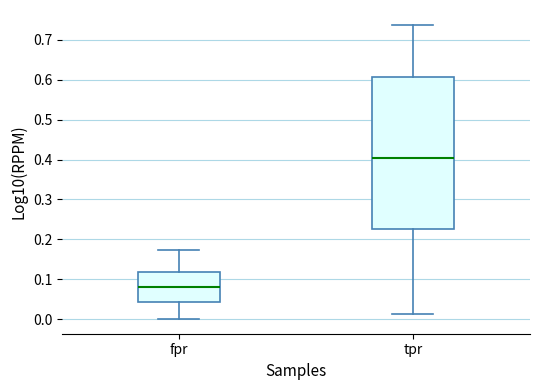

Comparing the boxes themselves (not the whiskers), which one is the tallest?

tpr